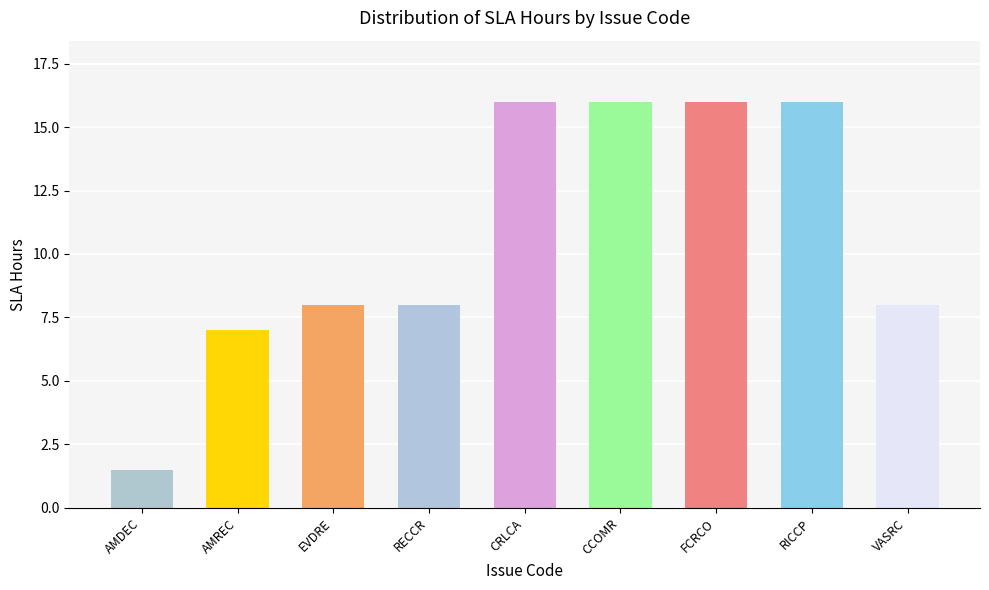

At which label does the data first exceed 8?

CRLCA